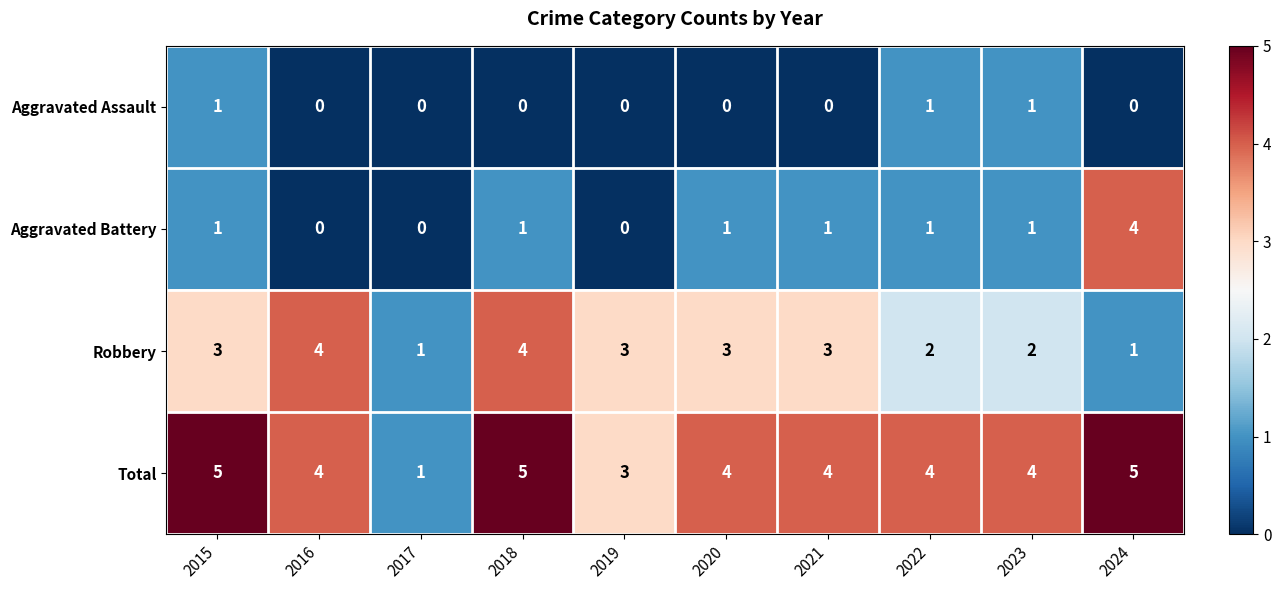

How many Aggravated Battery values are between 0 and 1?

9